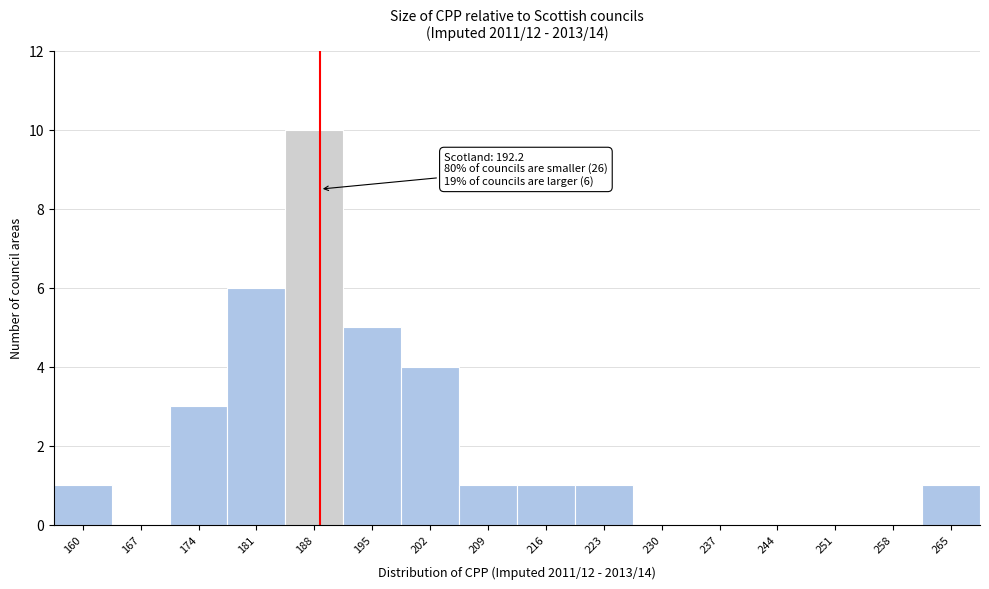

Reading left to right, transcribe all the data shown in this chart.

160=1	167=0	174=3	181=6	188=10	195=5	202=4	209=1	216=1	223=1	230=0	237=0	244=0	251=0	258=0	265=1